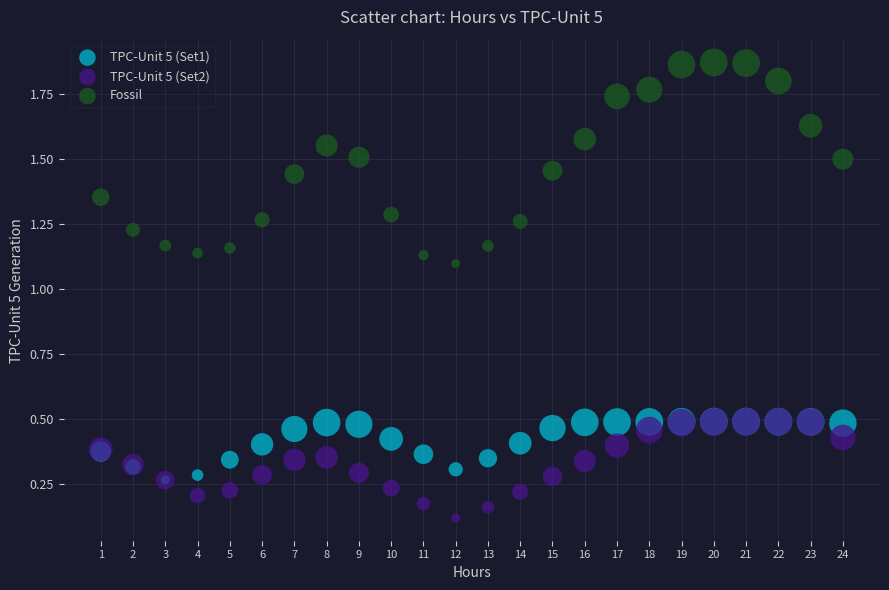

What are all the series names shown in the legend?

TPC-Unit 5 (Set1), TPC-Unit 5 (Set2), Fossil